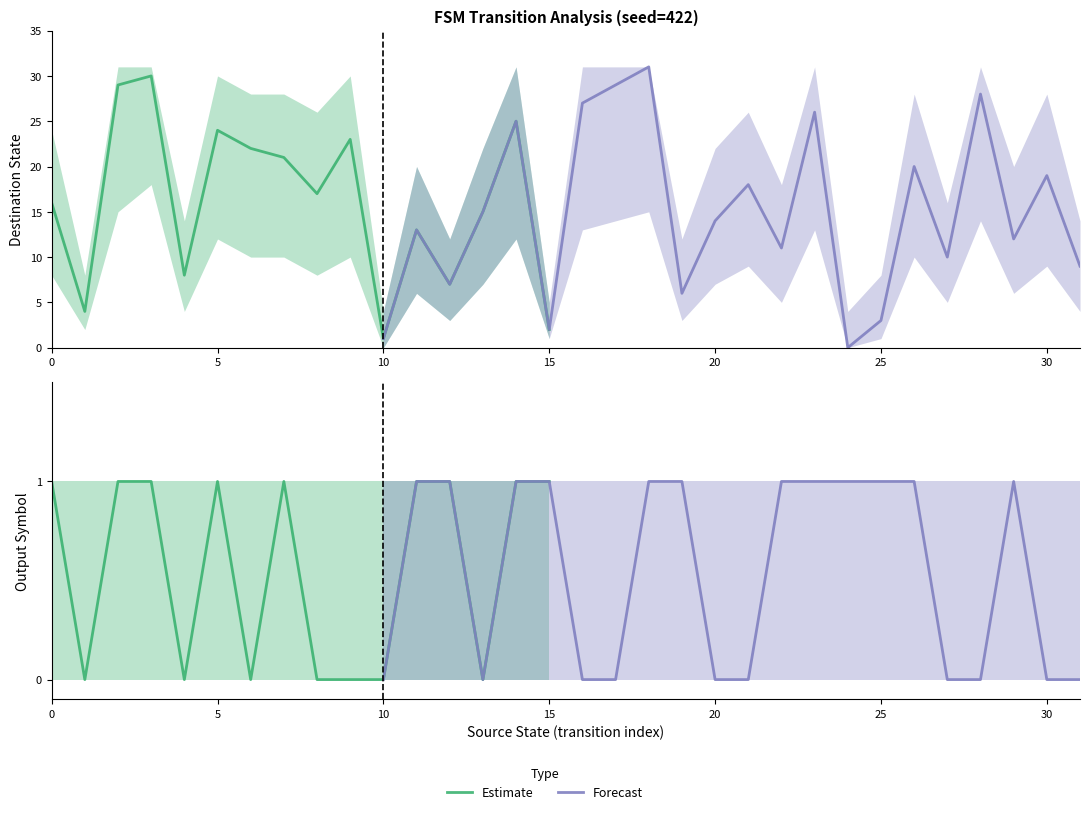

What is the maximum value for destination_state?

31